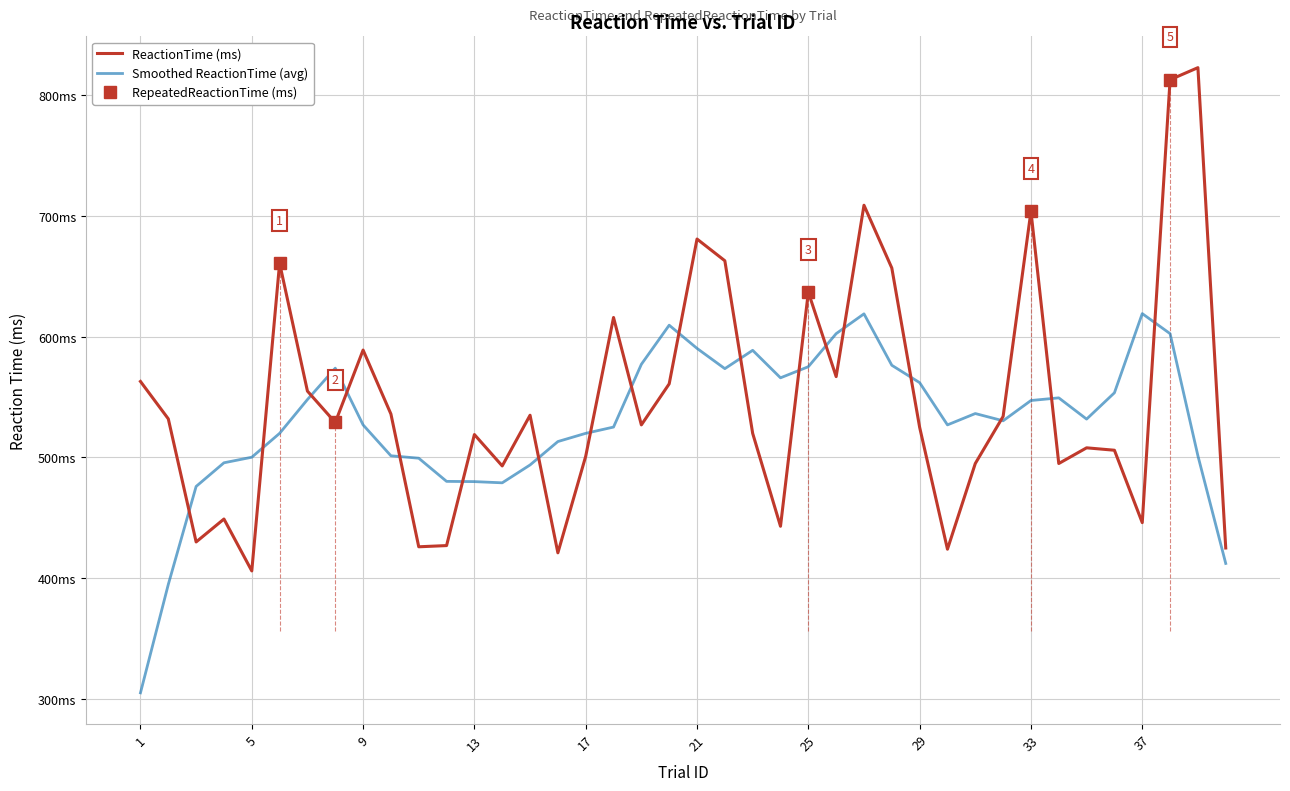

Is it true that the value at 6 is 882?

False